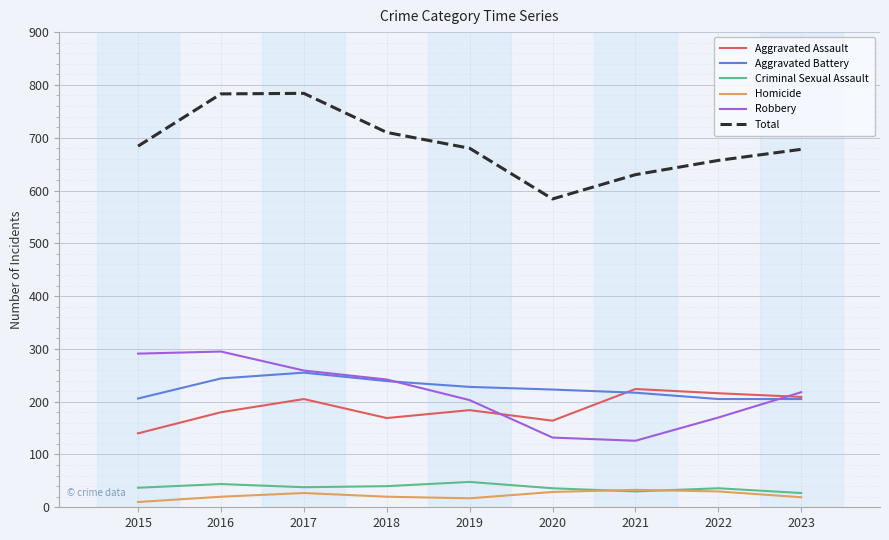

List the series in order of their peak value, lowest first.

Homicide, Criminal Sexual Assault, Aggravated Assault, Aggravated Battery, Robbery, Total